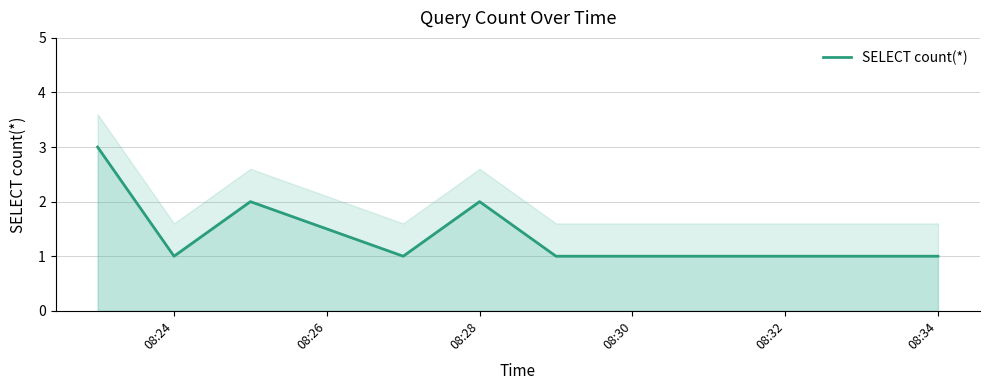

What is the maximum value shown in the chart?

3